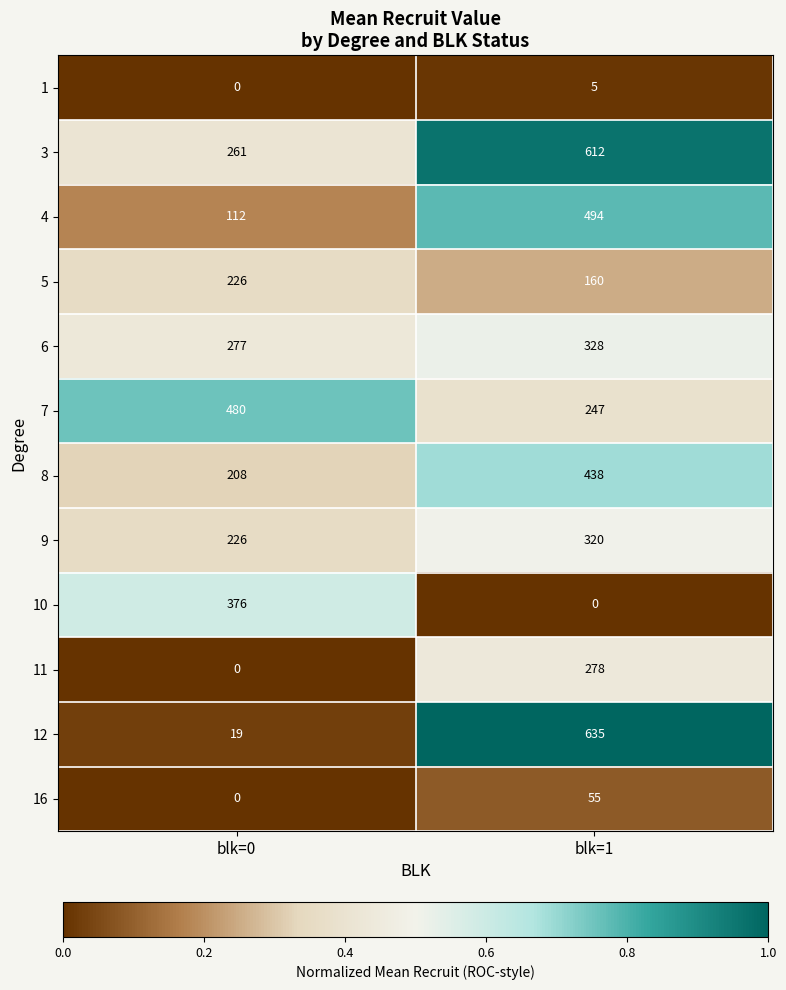

List the series in order of their peak value, lowest first.

1, 16, 5, 11, 9, 6, 10, 8, 7, 4, 3, 12